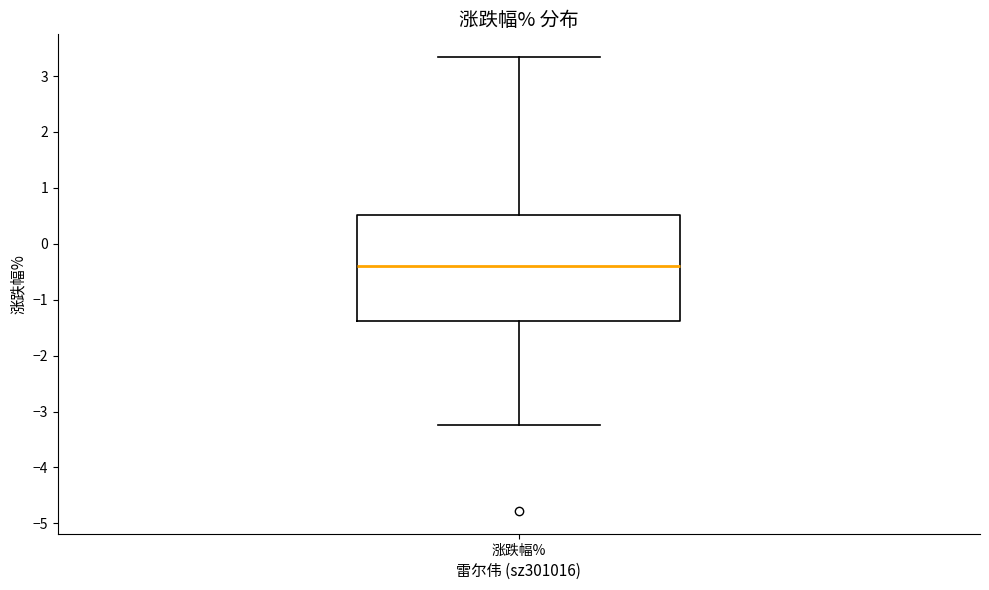

Where does the upper whisker of the box for 涨跌幅% end on the y-axis? The values are not printed on the chart, so give them approximately, as read against the axis.

3.3